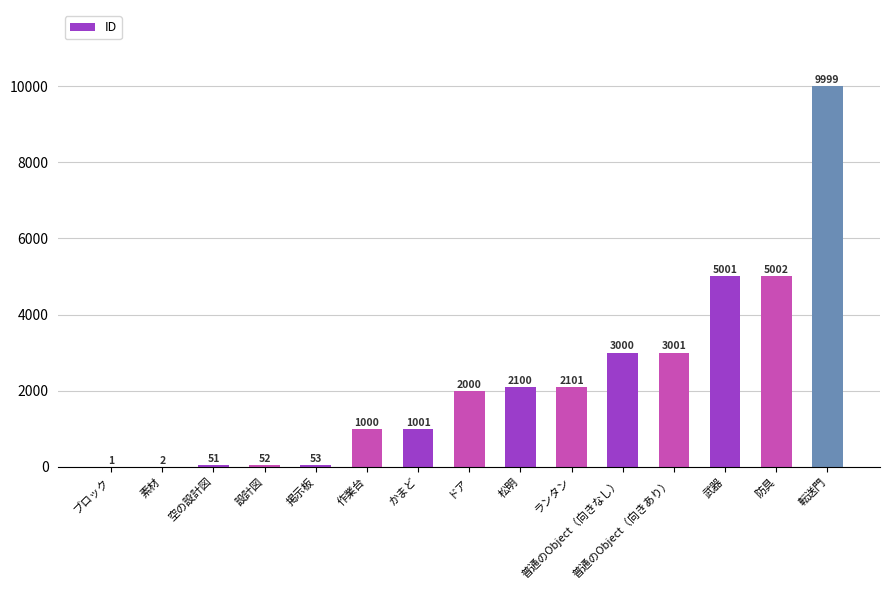

Which has a higher value, 作業台 or 普通のObject（向きあり）?

普通のObject（向きあり）